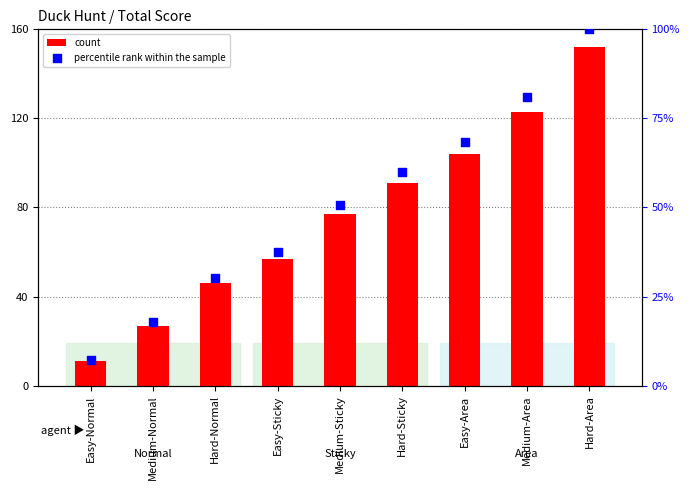

At how many categories does at least one series exceed 82?

4